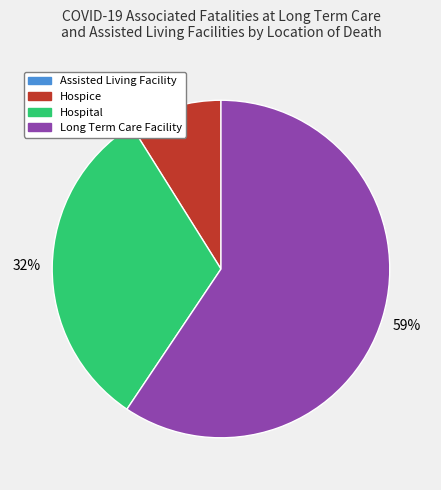

Does any single category account for the majority?

Yes